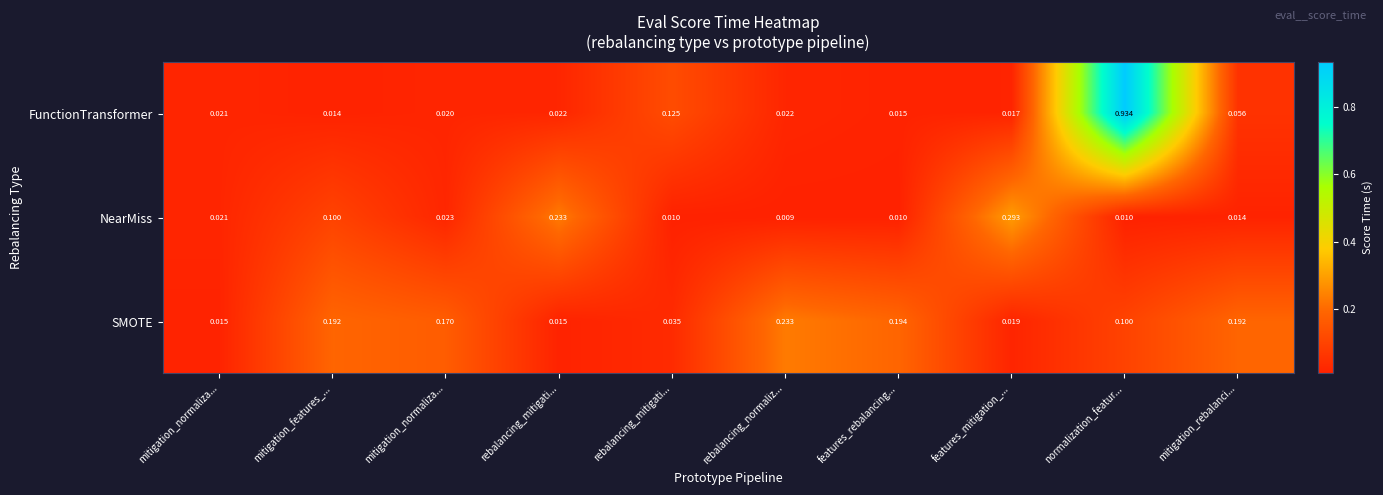

List the series in order of their overall mean, highest first.

FunctionTransformer, SMOTE, NearMiss